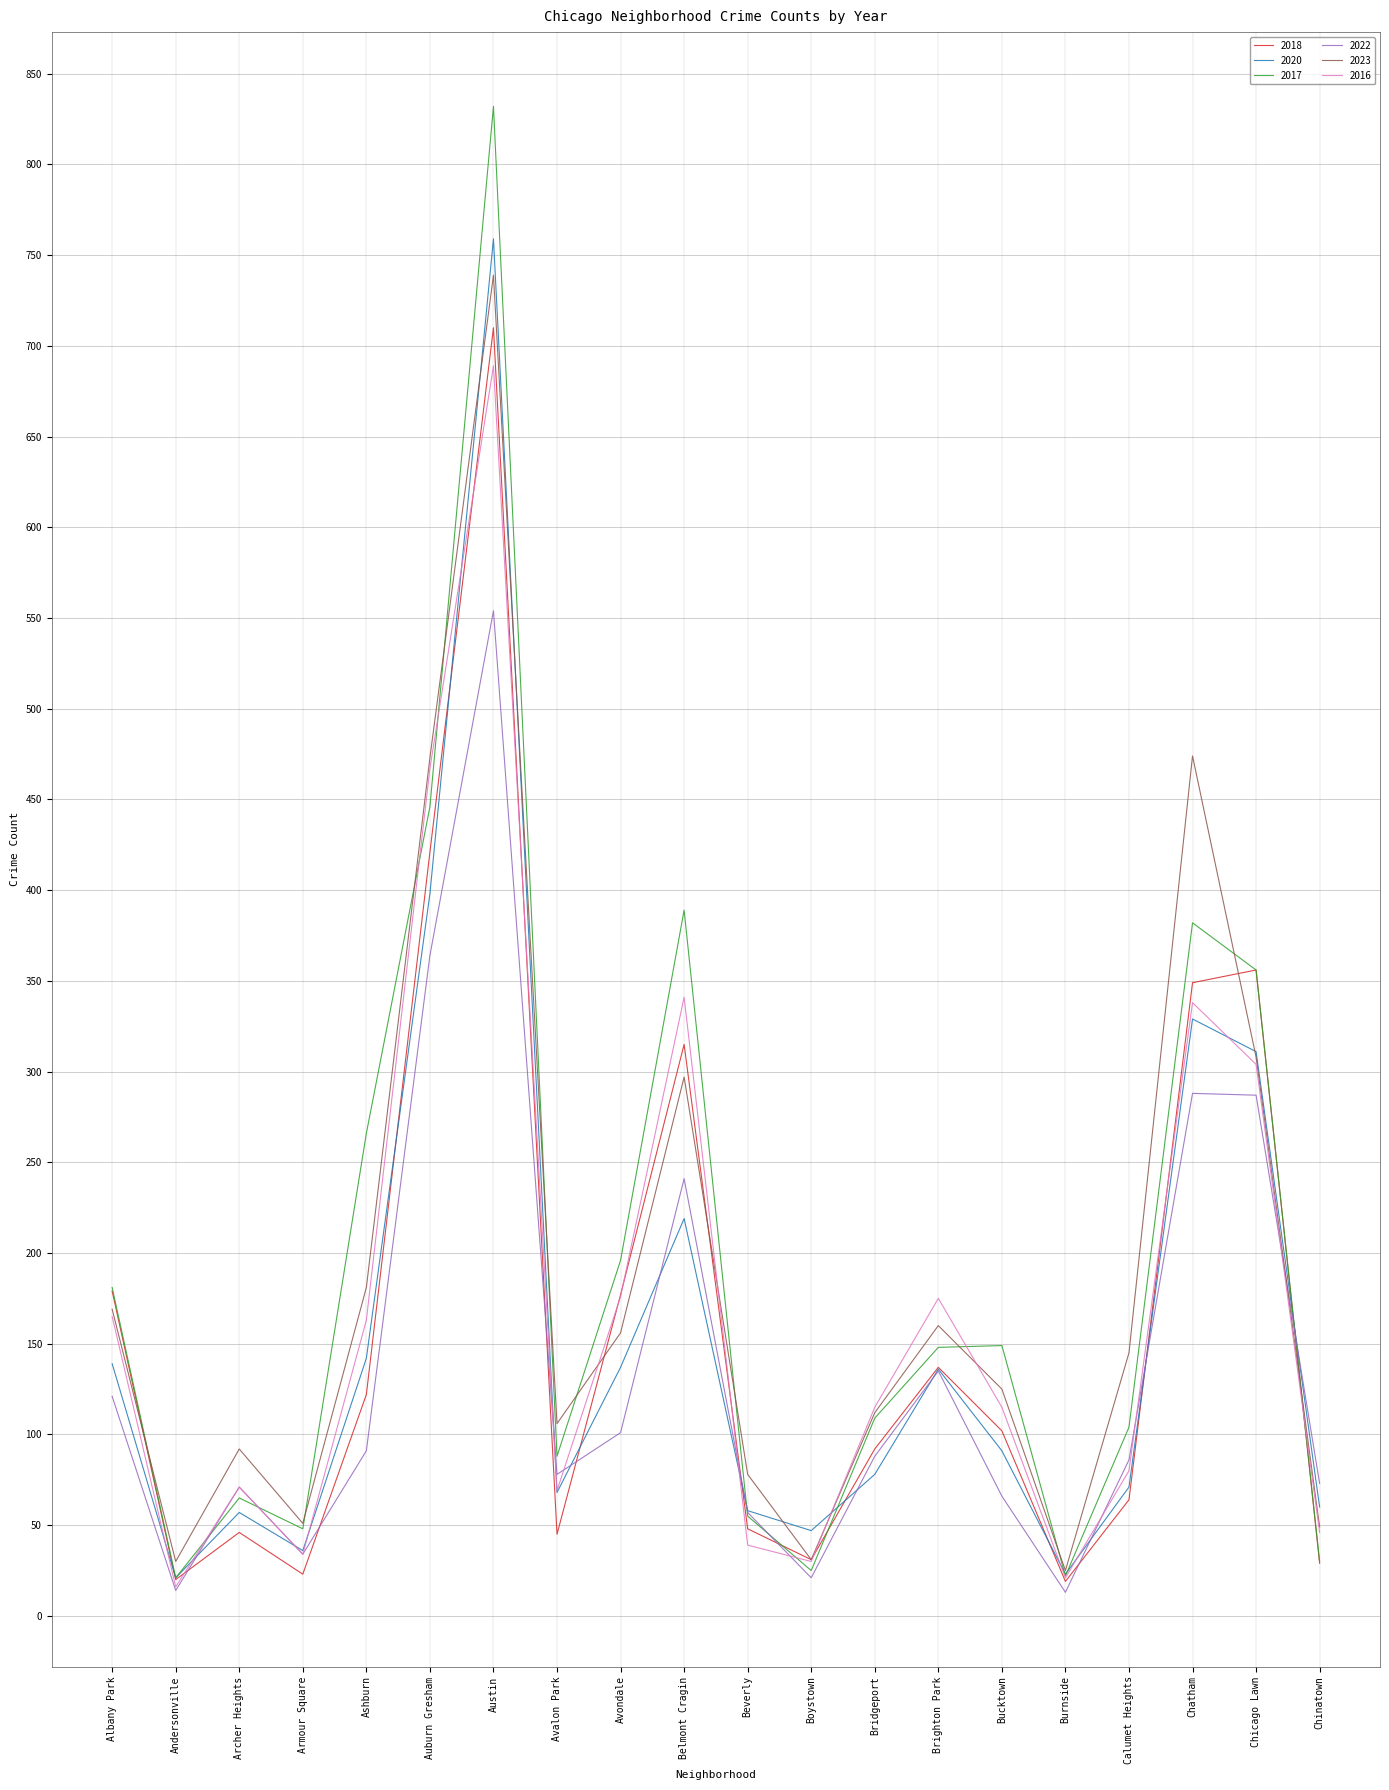

Which series changed the most between Calumet Heights and Chinatown?

2023